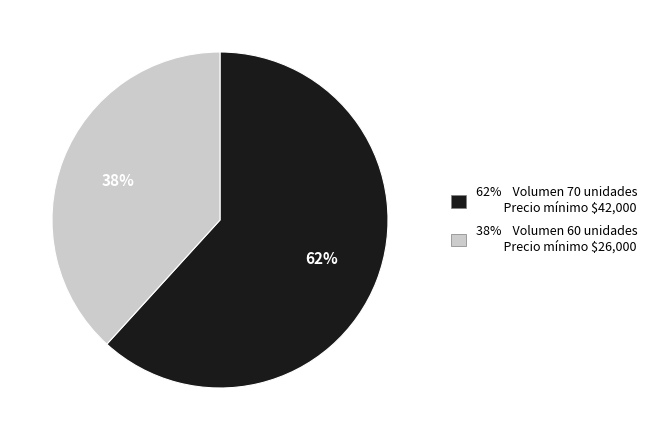

To the nearest percent, what is the average slice percentage?

50%